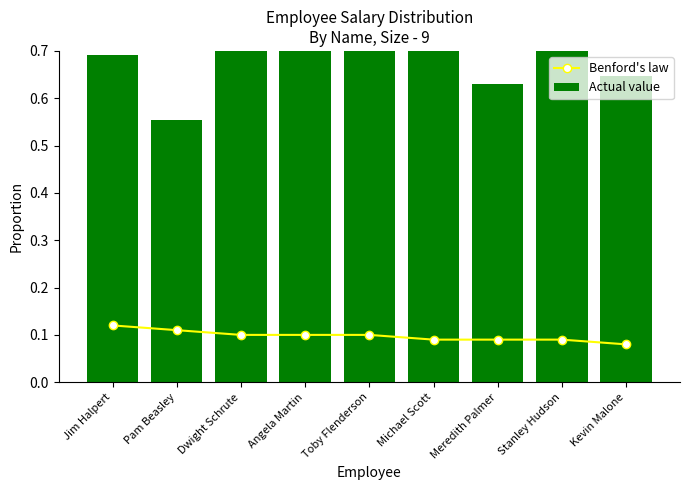

Which category has the highest value in the Actual value series?

Michael Scott